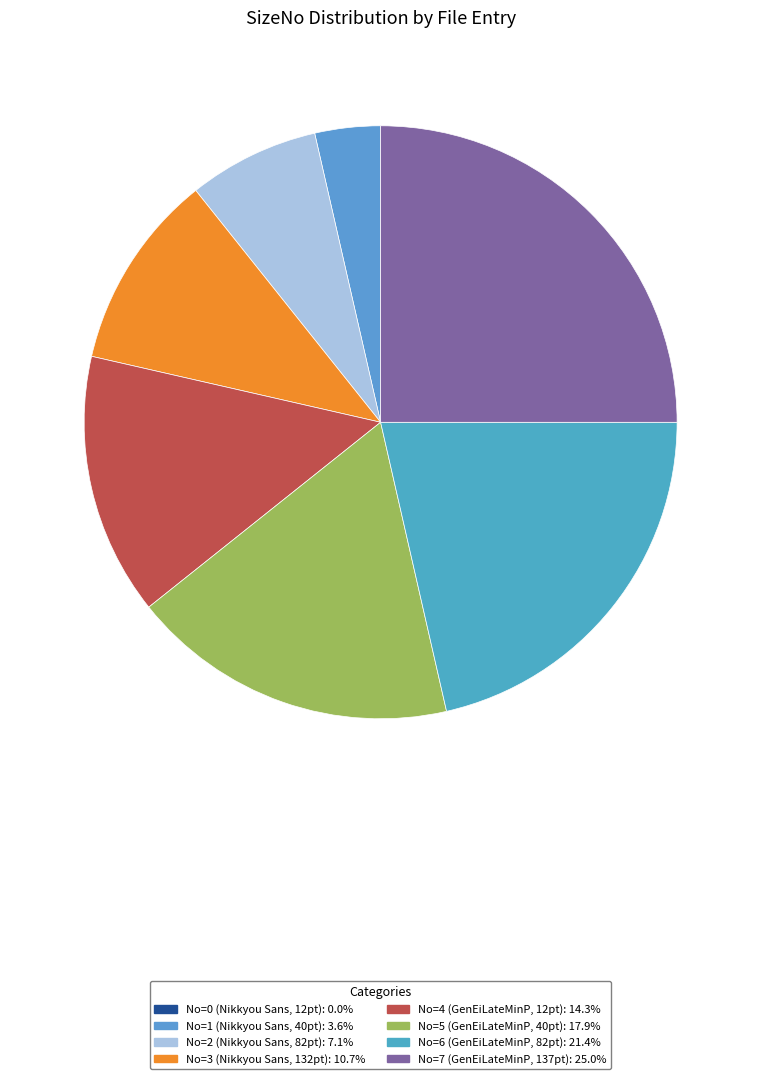

Rank the categories by value from highest to lowest.

7, 6, 5, 4, 3, 2, 1, 0